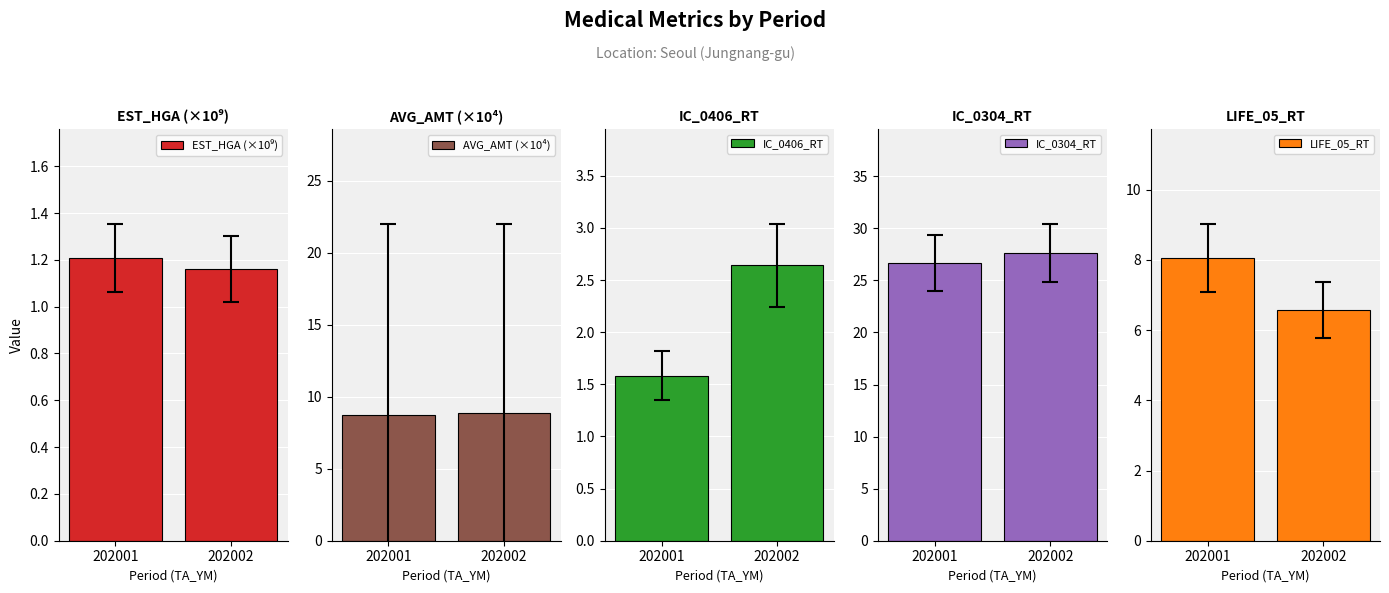

Rank the categories by EST_HGA (×10⁹) value from highest to lowest.

202001, 202002